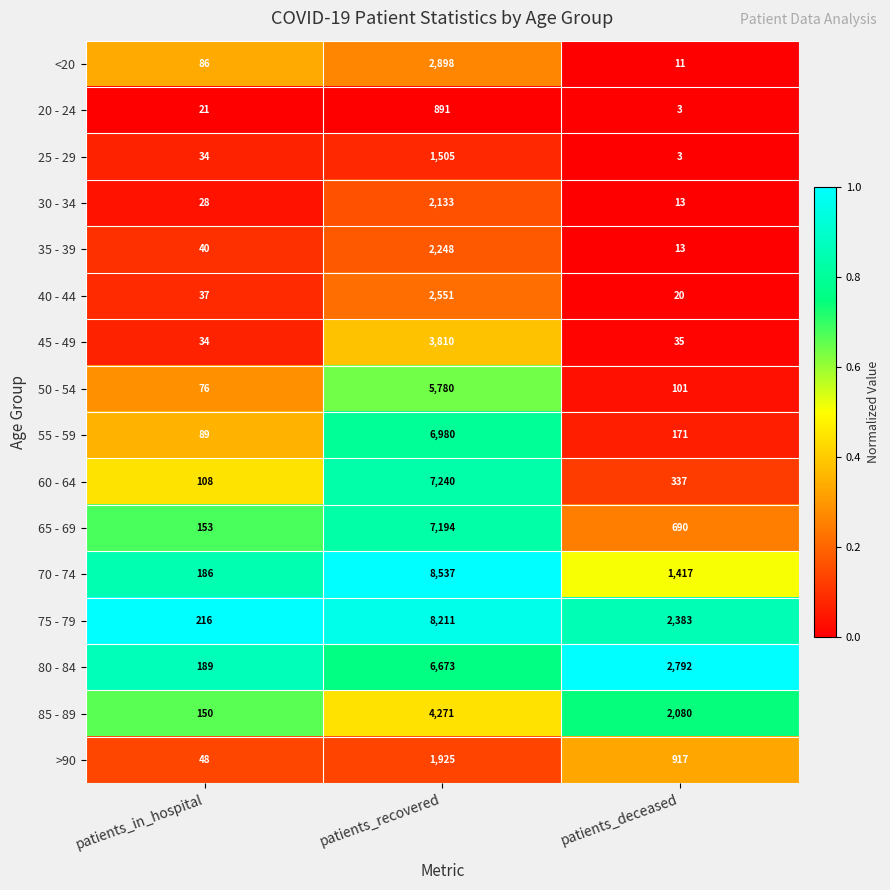

The value of 60 - 64 at patients_in_hospital is 108. True or false?

True